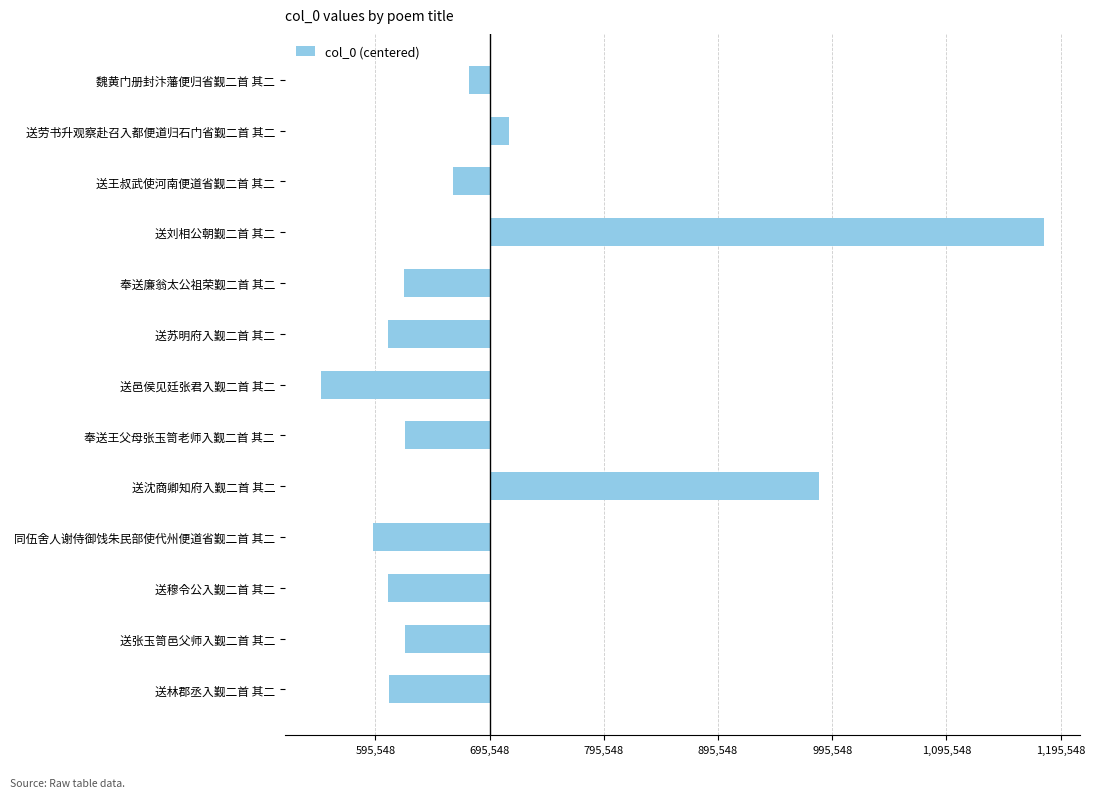

What is the difference between the second highest and minimum values?

435670